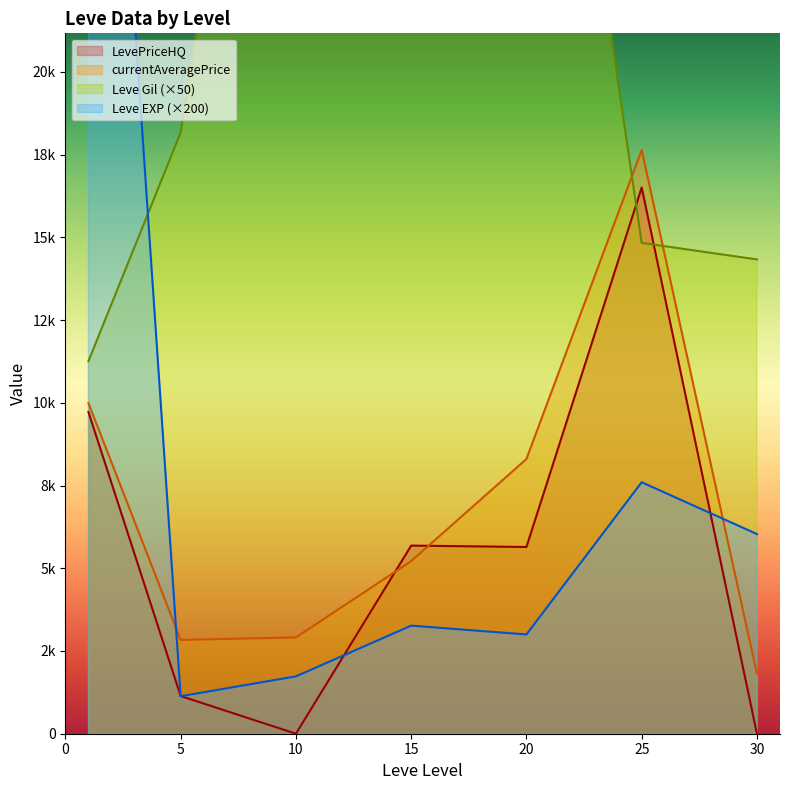

Which series changed the most between 1 and 5?

LevePriceHQ